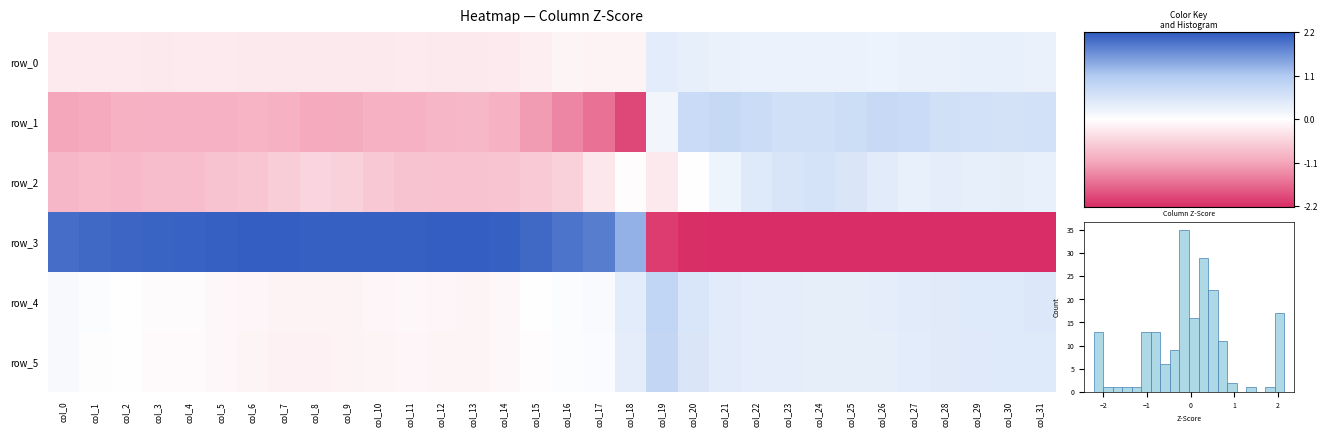

How many distinct data groups are displayed?

6